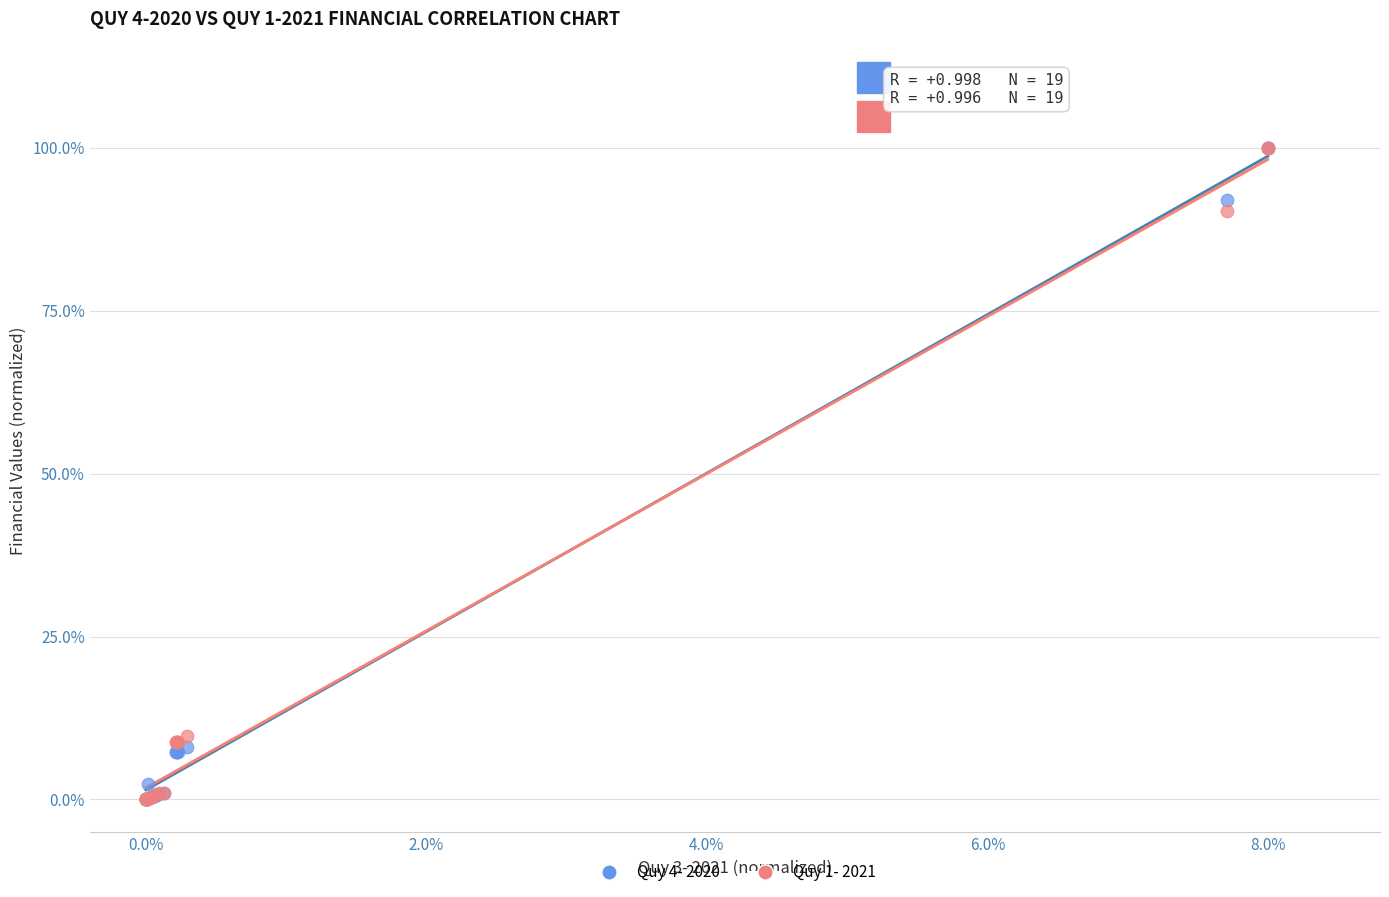

What are all the series names shown in the legend?

Quy 4- 2020, Quy 1- 2021